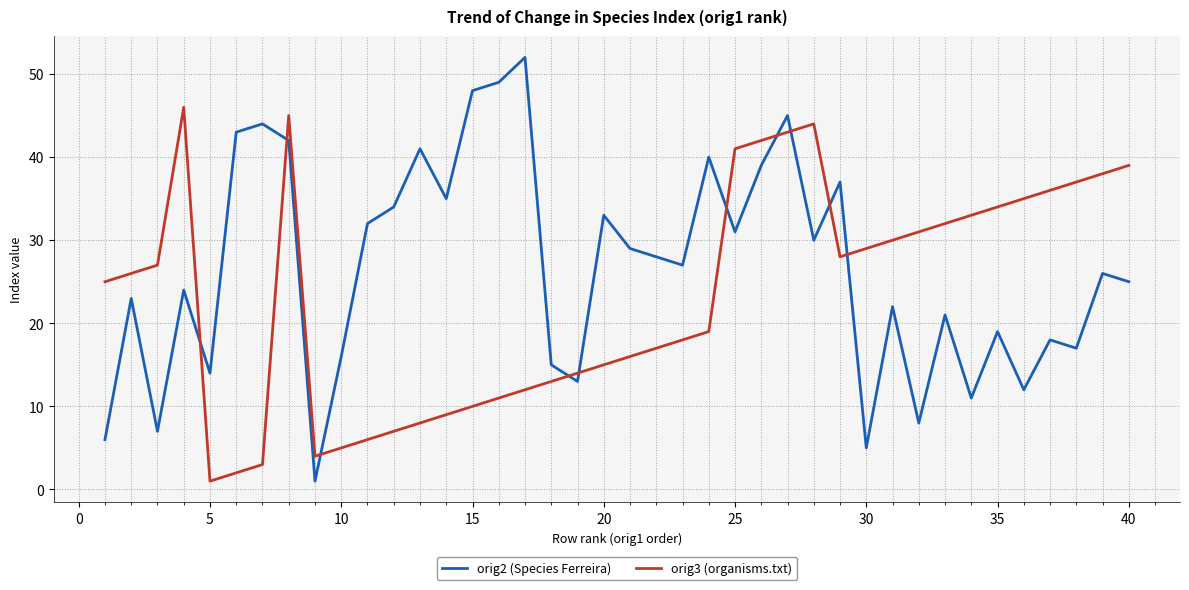

At how many categories does at least one series exceed 24?

35